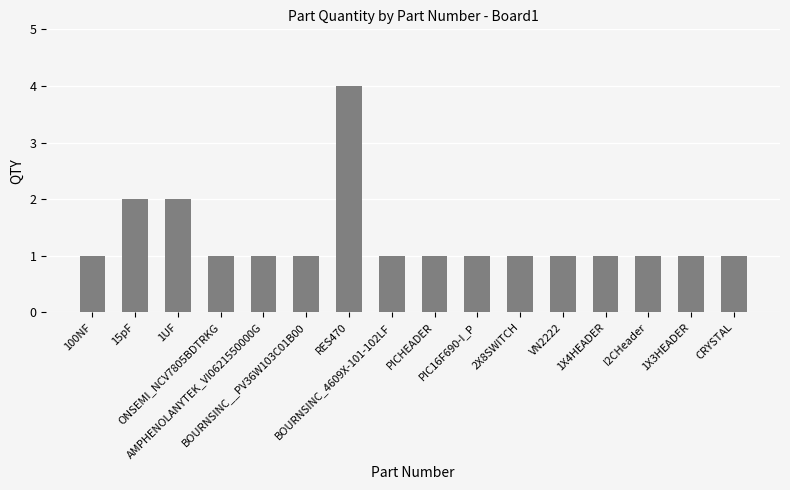

Which has a higher value, PICHEADER or 1UF?

1UF